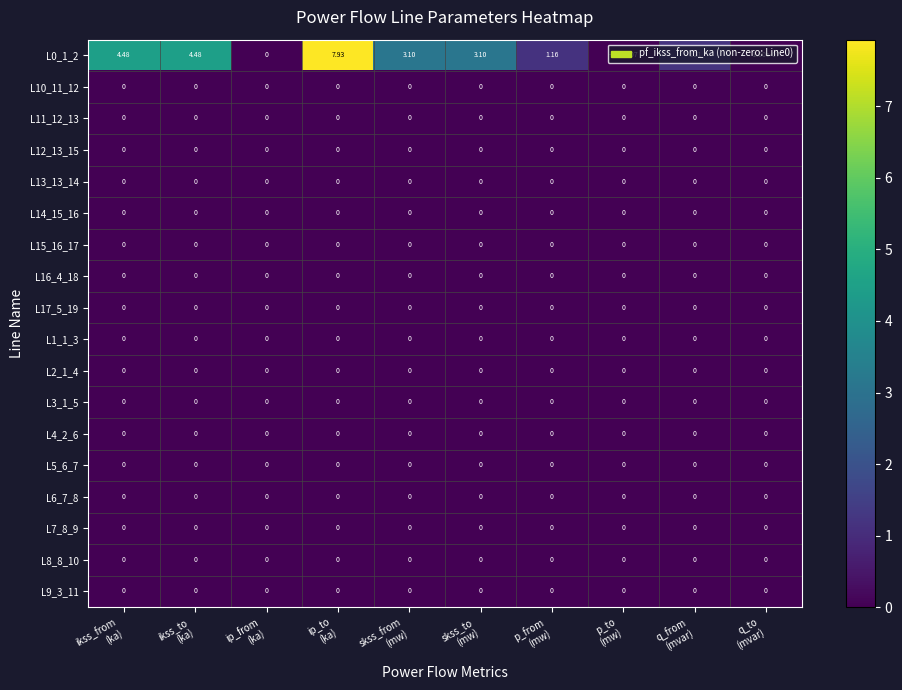

How many categories are shown in the chart?

10